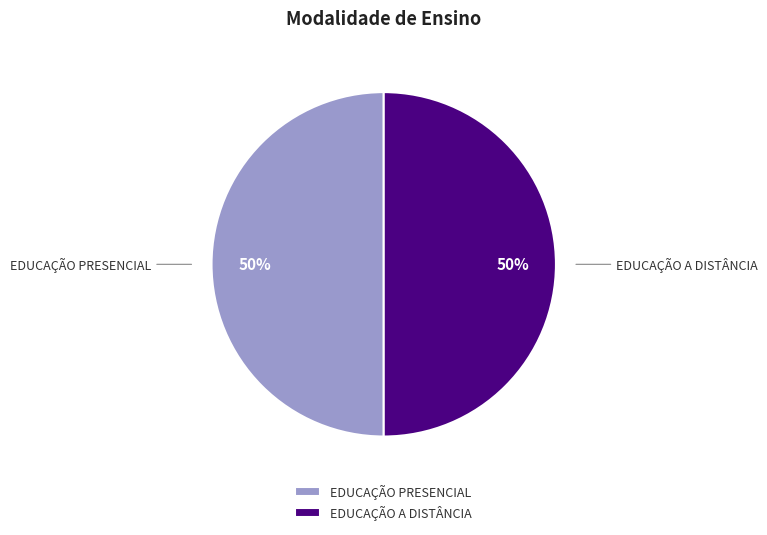

What is the ratio of the value at EDUCAÇÃO PRESENCIAL to the value at EDUCAÇÃO A DISTÂNCIA?

1.0